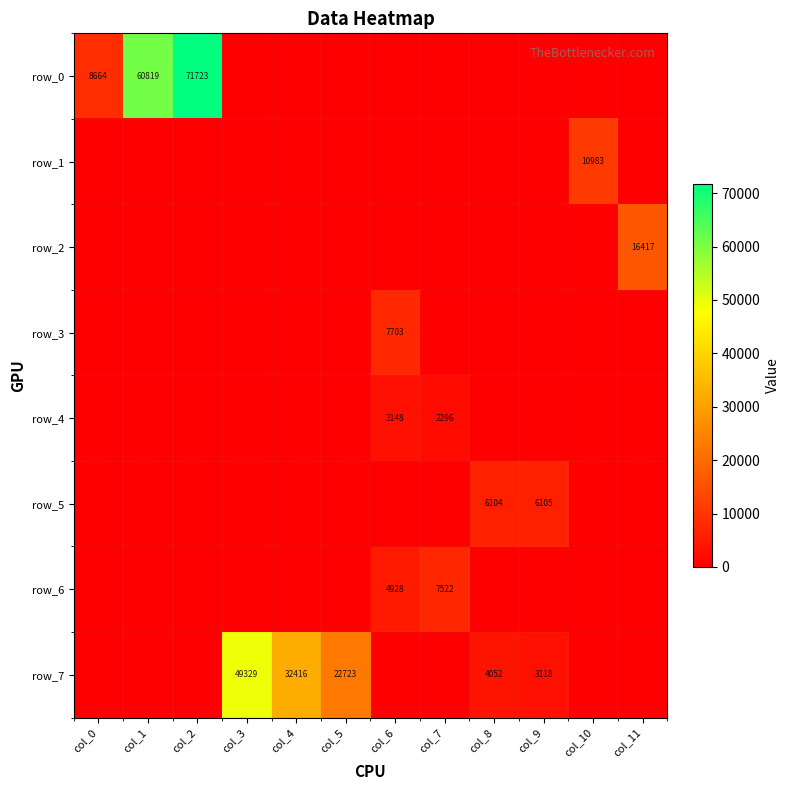

Reading left to right, what are all the values shown in this chart?

row_0: 8664	60819	71723	0	0	0	0	0	0	0	0	0
row_1: 0	0	0	0	0	0	0	0	0	0	10983	0
row_2: 0	0	0	0	0	0	0	0	0	0	0	16417
row_3: 0	0	0	0	0	0	7703	0	0	0	0	0
row_4: 0	0	0	0	0	0	3148	2296	0	0	0	0
row_5: 0	0	0	0	0	0	0	0	6104	6105	0	0
row_6: 0	0	0	0	0	0	4928	7522	0	0	0	0
row_7: 0	0	0	49329	32416	22723	0	0	4052	3118	0	0